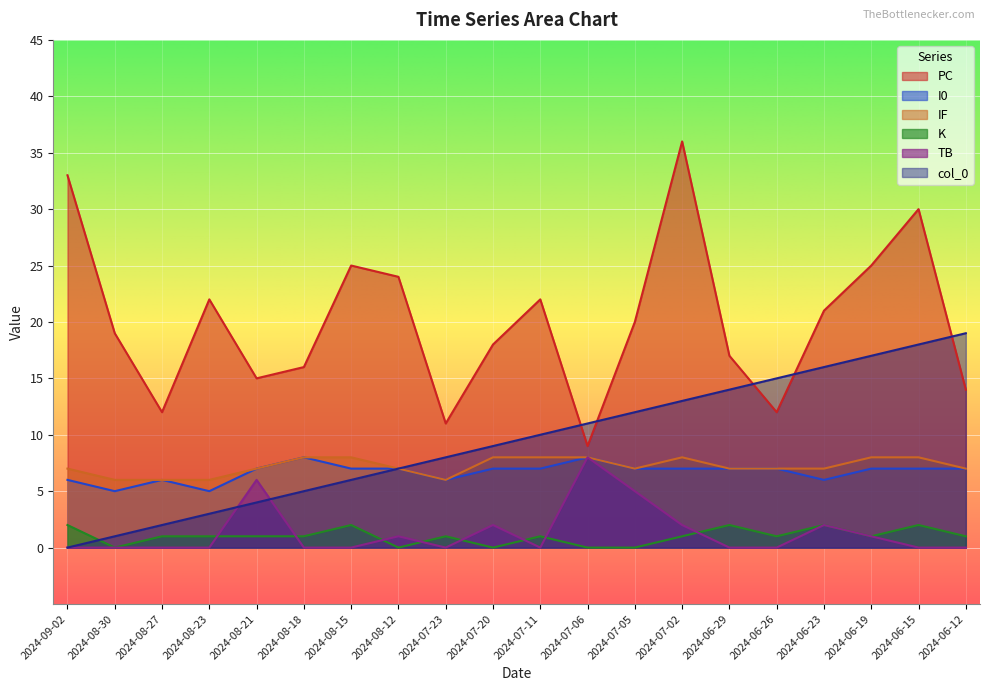

Which category has the highest value in the K series?

2024-09-02